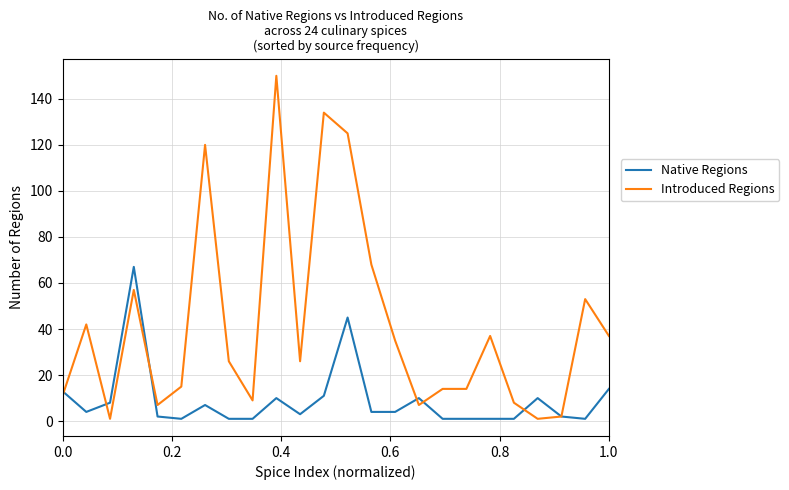

Which series has the largest total across all categories?

Introduced Regions